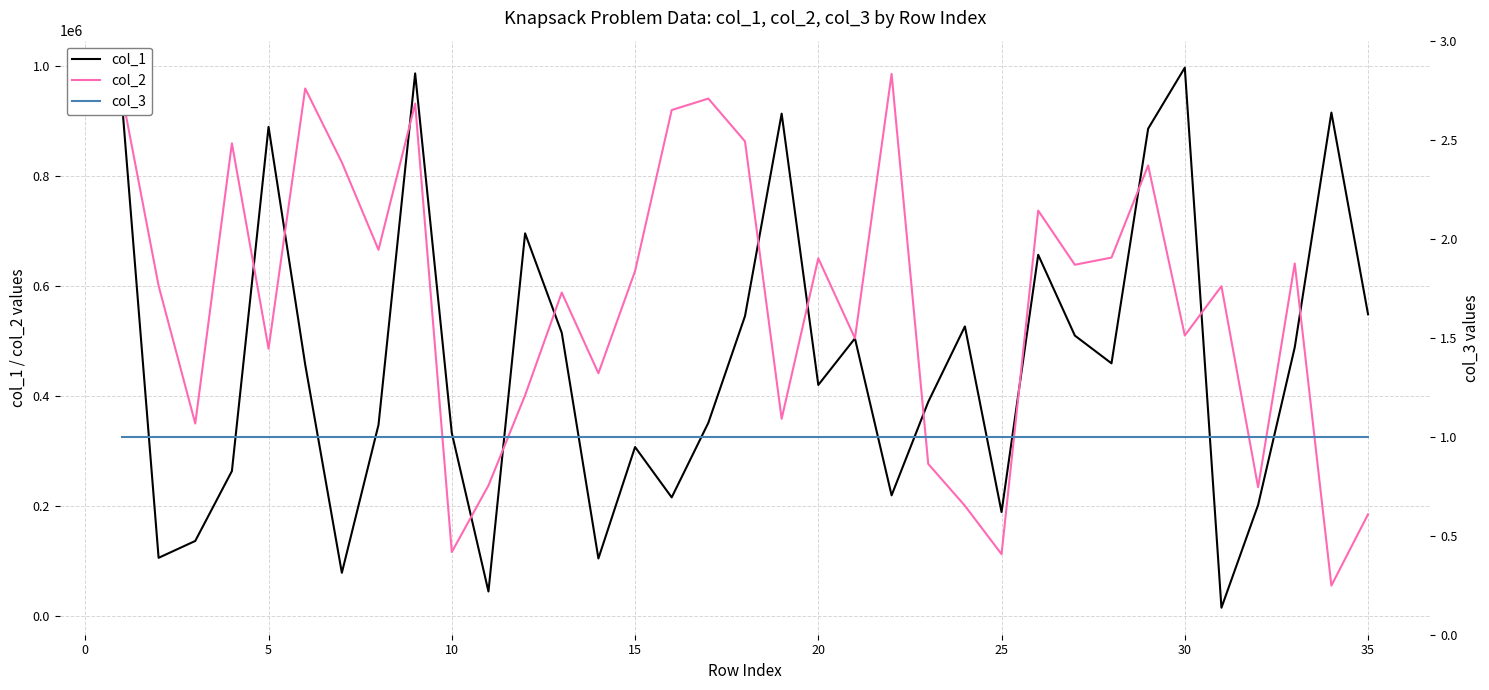

How many data points in col_2 are above 599936?

17